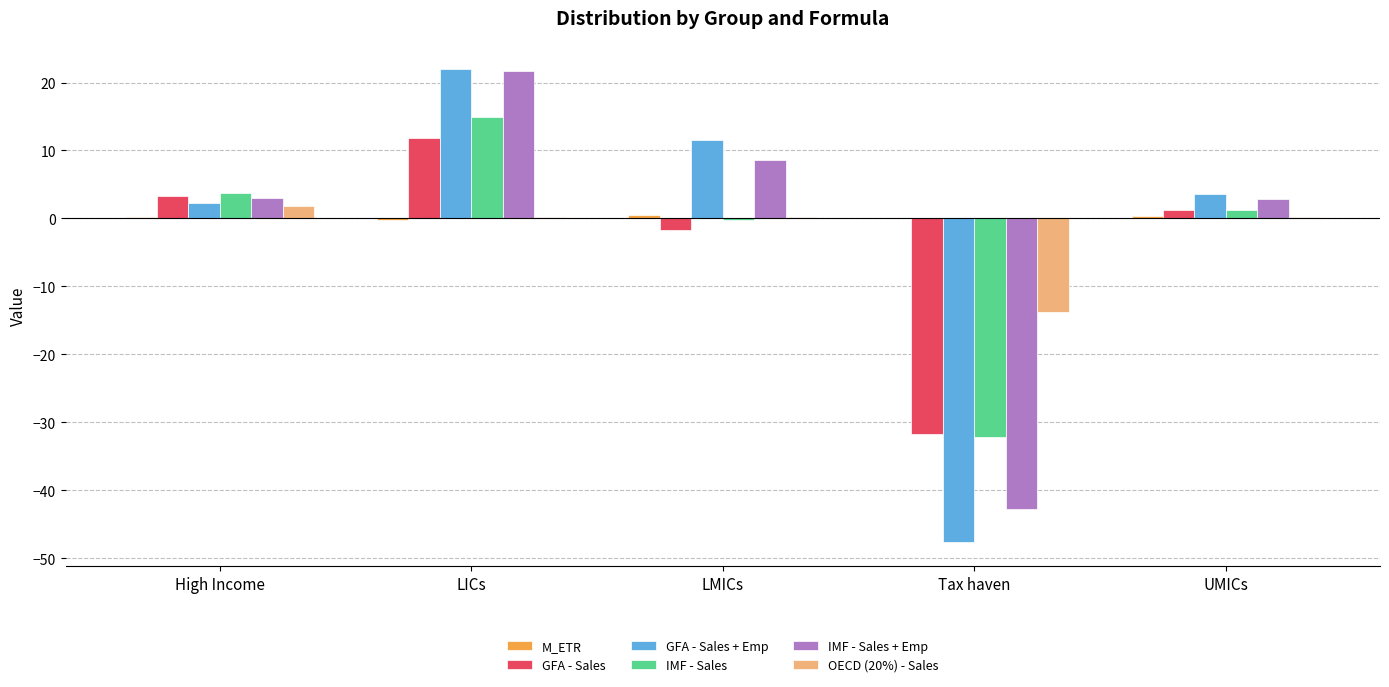

How many distinct data groups are displayed?

6